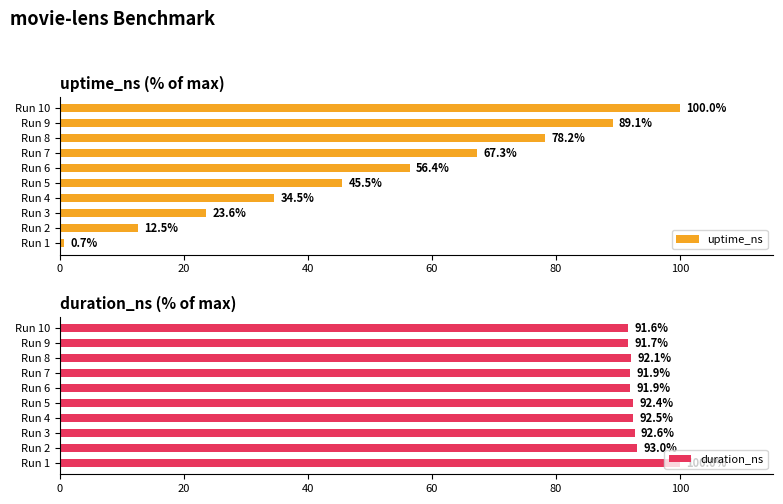

Reading right to left, extract all data points from this chart.

uptime_ns: 100.0	89.1	78.2	67.3	56.4	45.5	34.5	23.6	12.5	0.7
duration_ns: 91.6	91.7	92.1	91.9	91.9	92.4	92.5	92.6	93.0	100.0